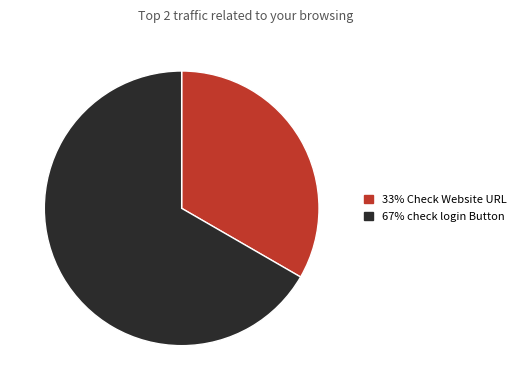

Is there any slice that represents more than half of the pie?

Yes